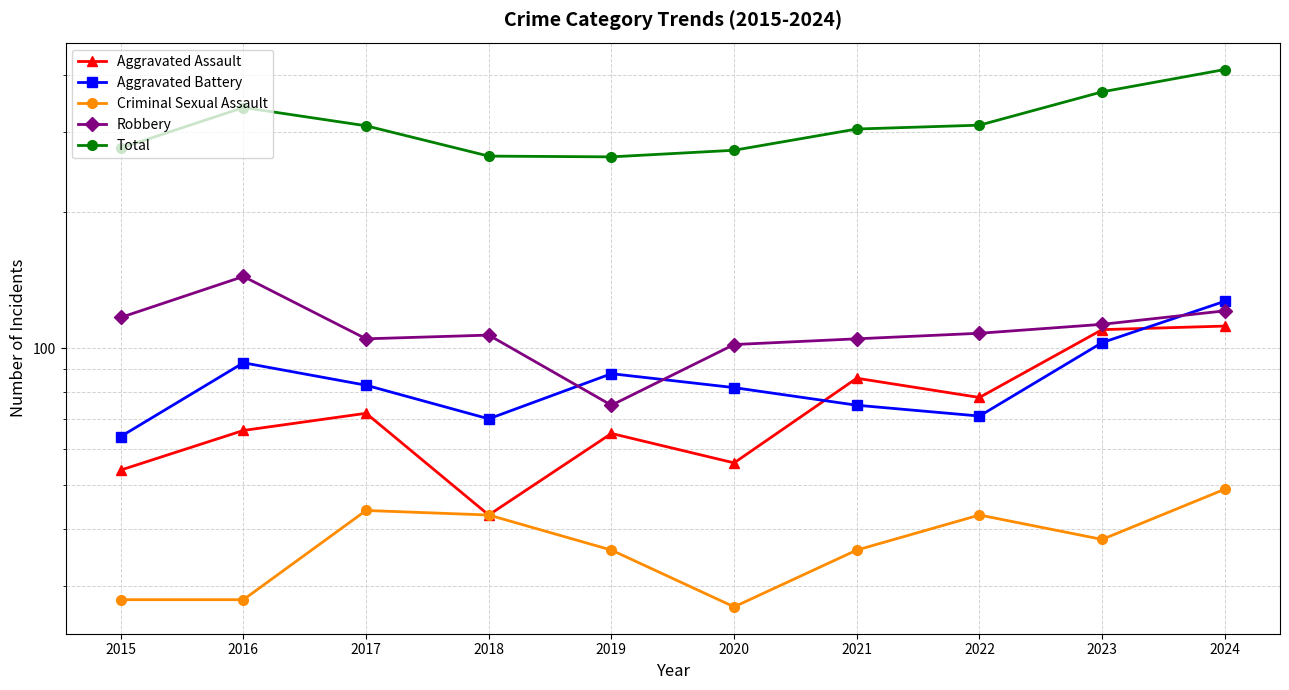

True or false: Total and Robbery cross at least once.

False